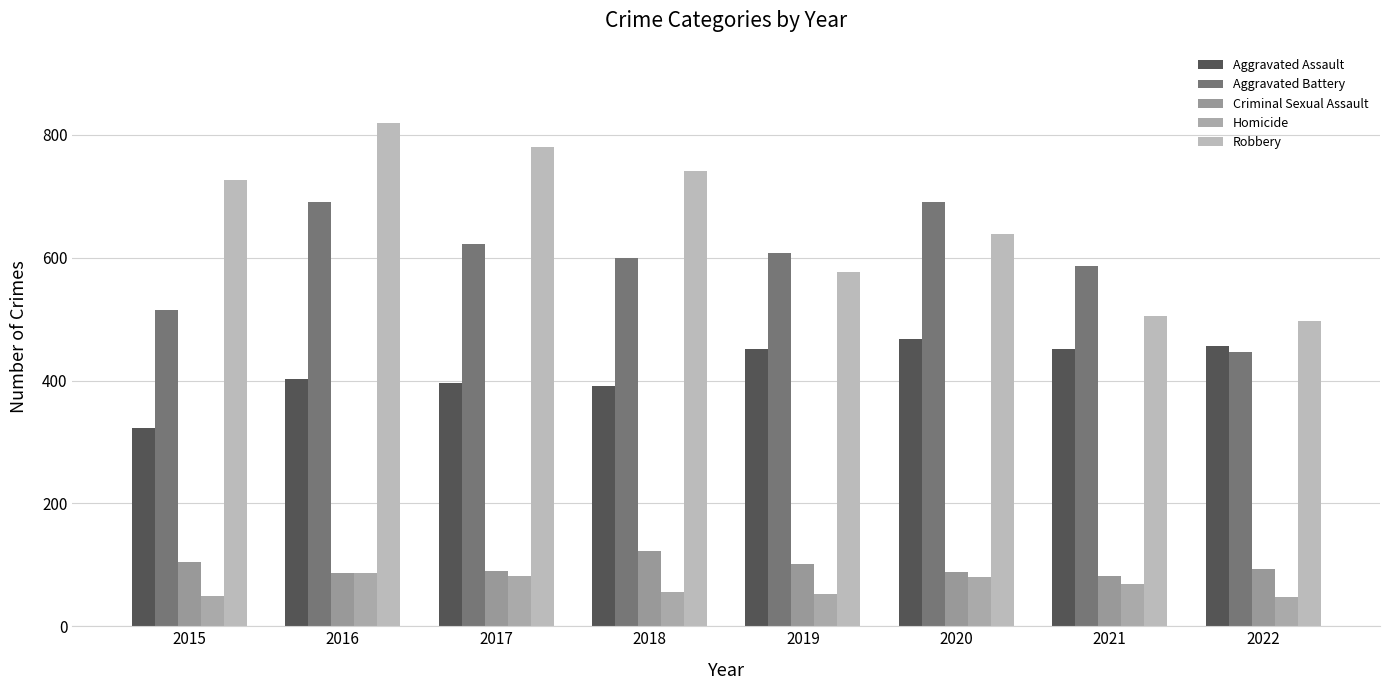

How many groups of bars are there?

8